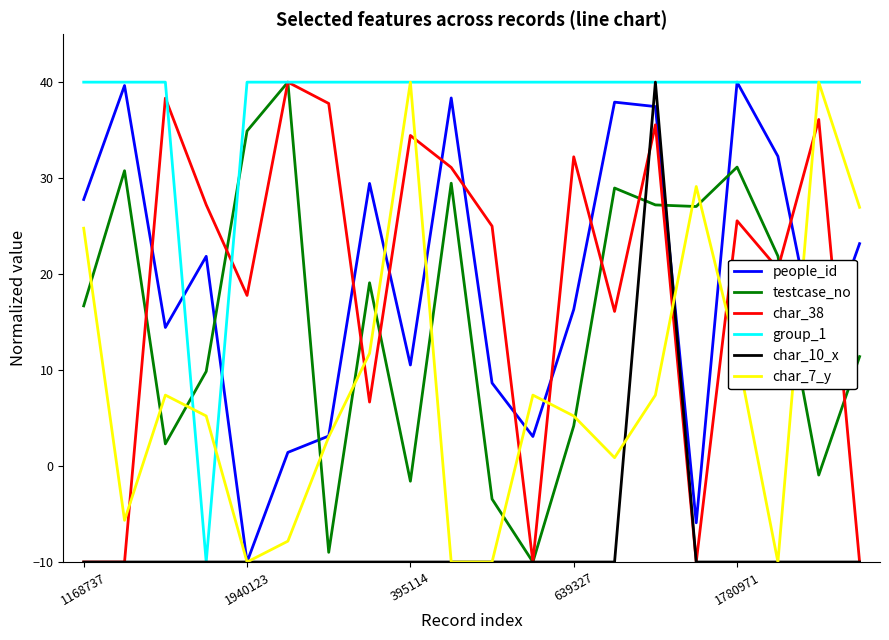

What is the maximum value shown in the chart?

40.0